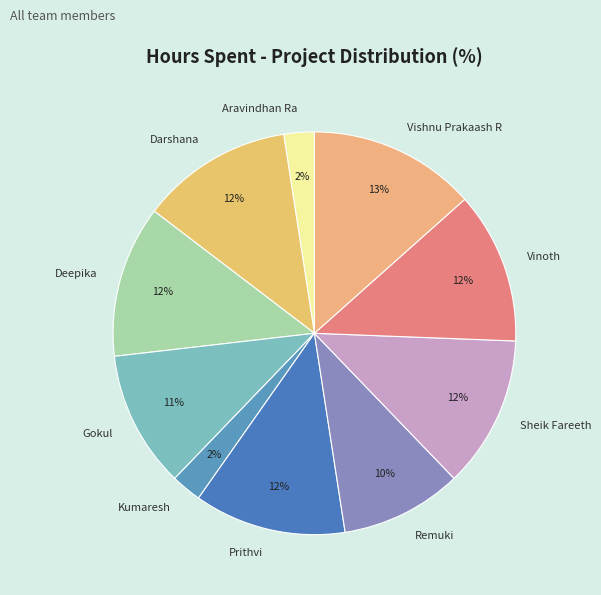

To the nearest percent, what is the combined percentage of Deepika and Prithvi?

24%